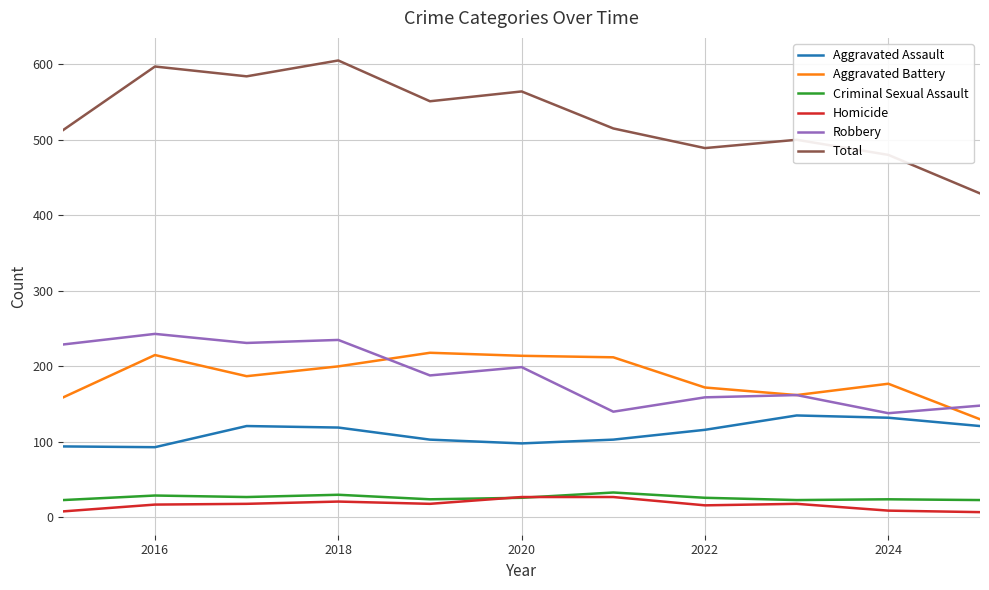

Which series has the largest range (max minus min)?

Total